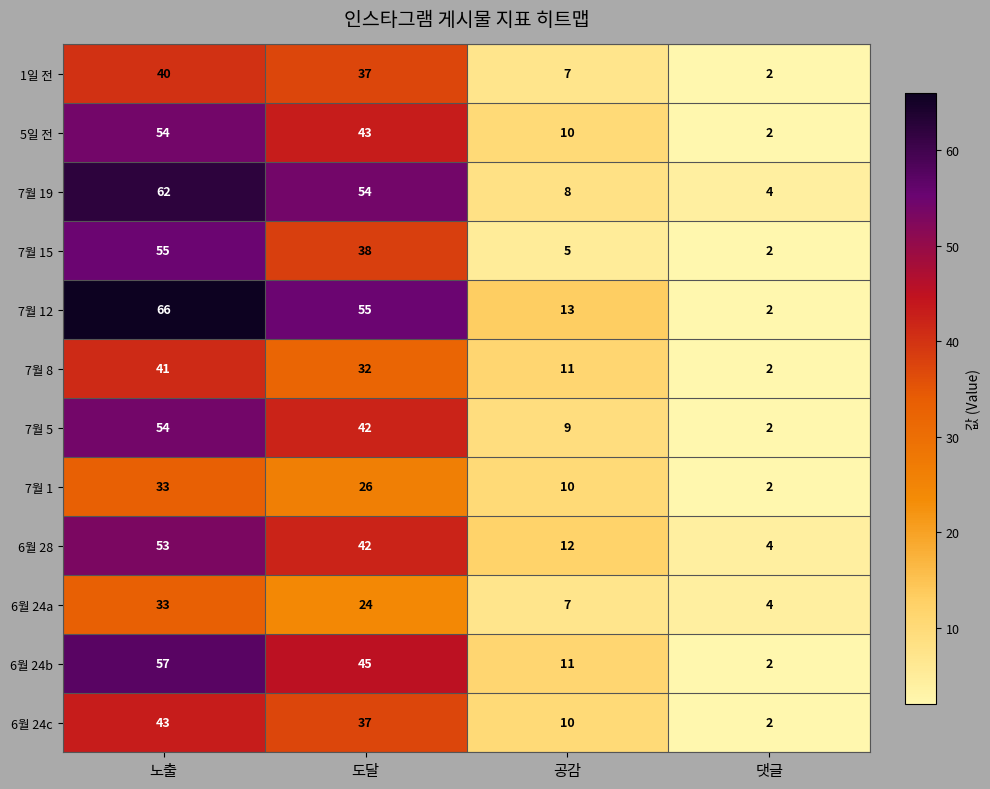

Which series has the largest total across all categories?

7월 12